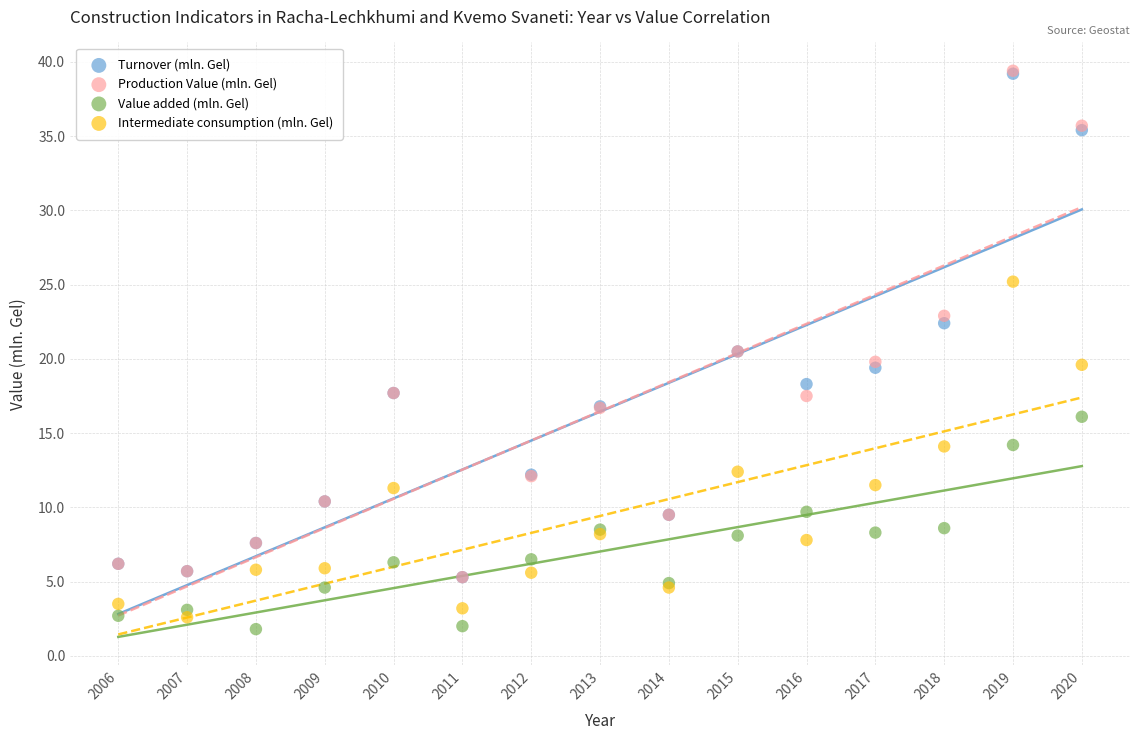

What are all the series names shown in the legend?

Turnover (mln. Gel), Production Value (mln. Gel), Value added (mln. Gel), Intermediate consumption (mln. Gel)